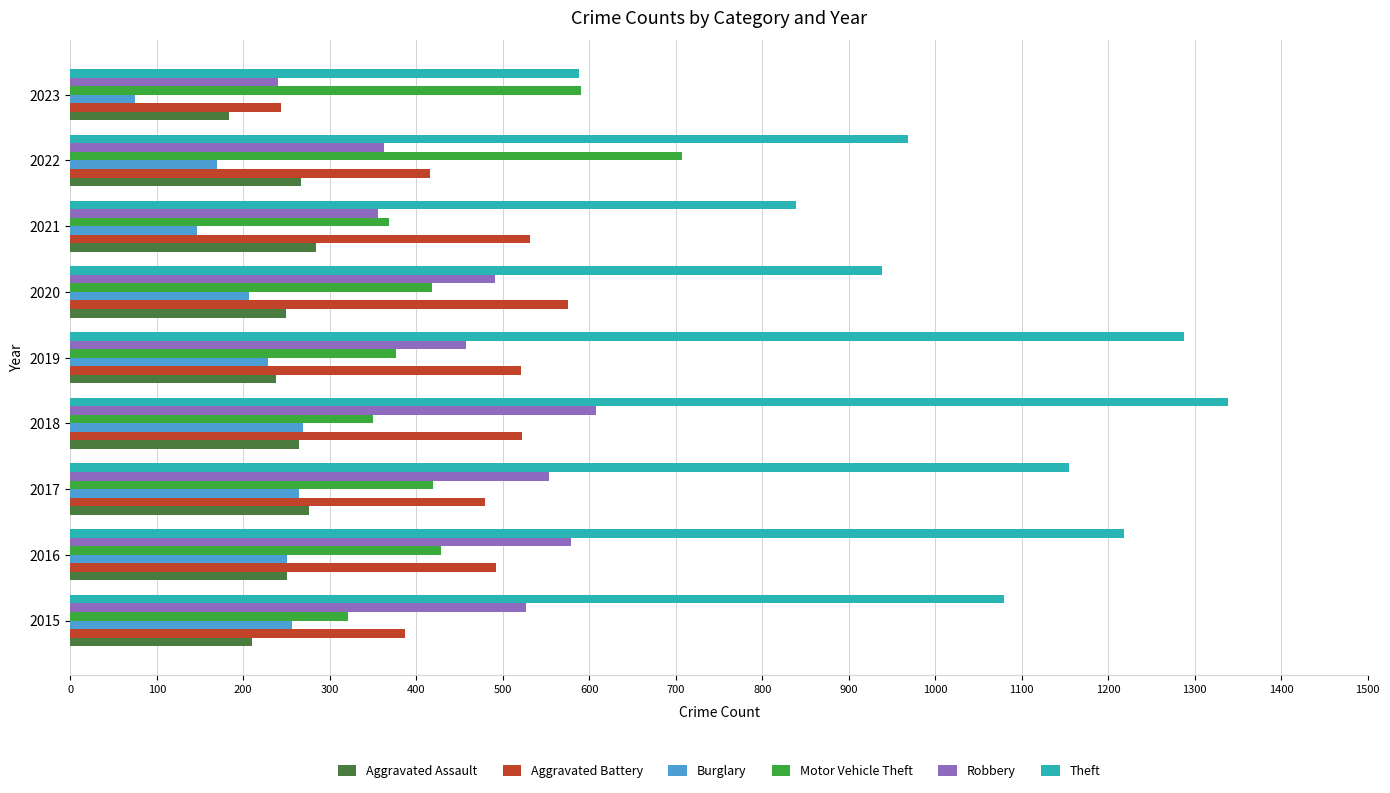

What are all the series names shown in the legend?

Aggravated Assault, Aggravated Battery, Burglary, Motor Vehicle Theft, Robbery, Theft